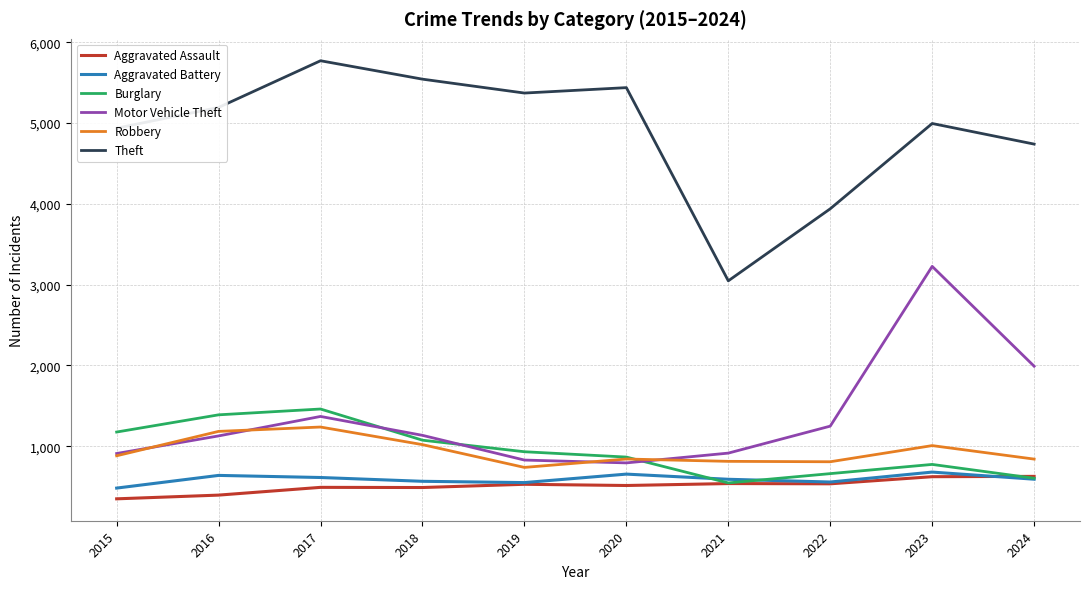

The Aggravated Assault series shows 94 at 2016. True or false?

False